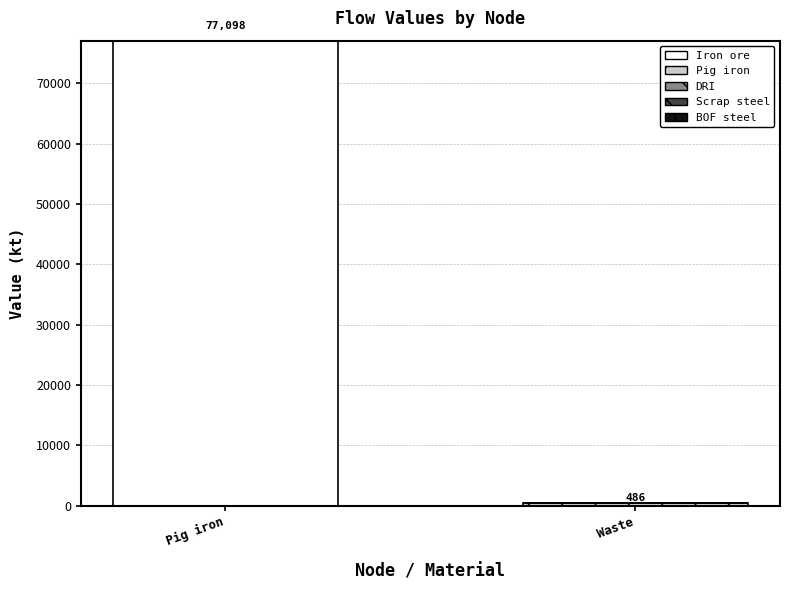

Is it true that Iron ore equals -49843.4 at Waste?

False